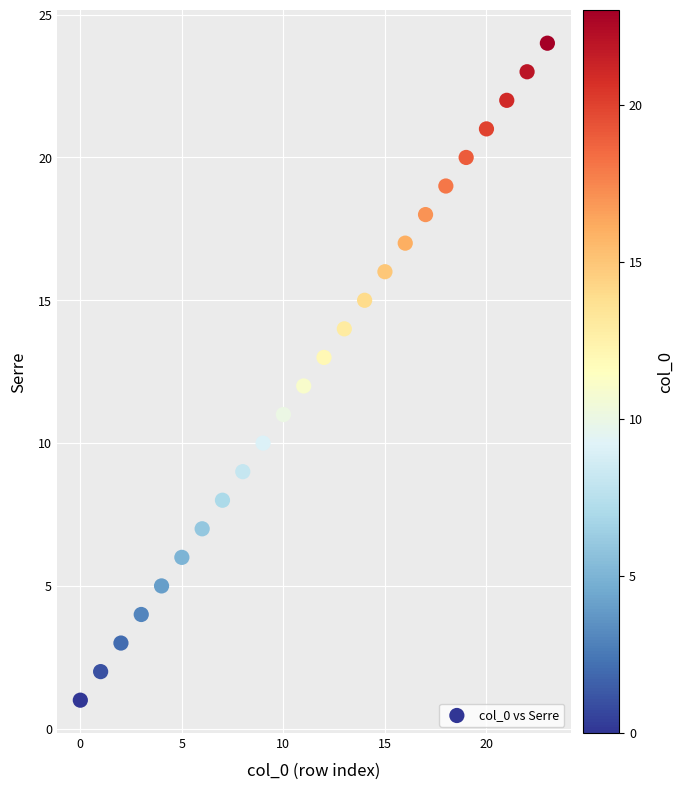

What is the range of Y values (max minus min)?

23